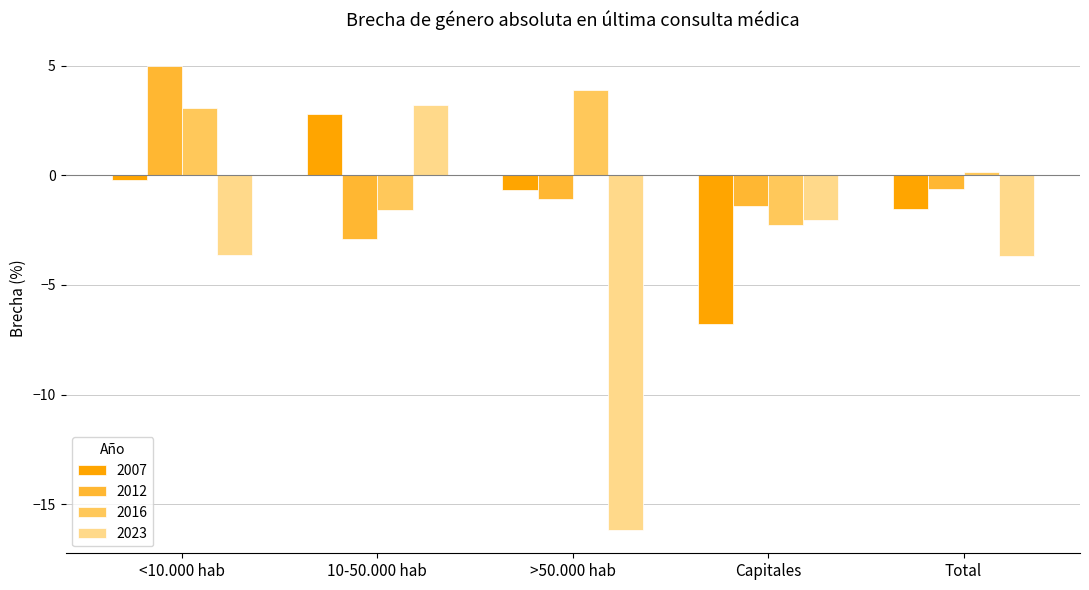

Is the value of 2023 at <10.000 hab greater than the value of 2016 at Capitales?

No